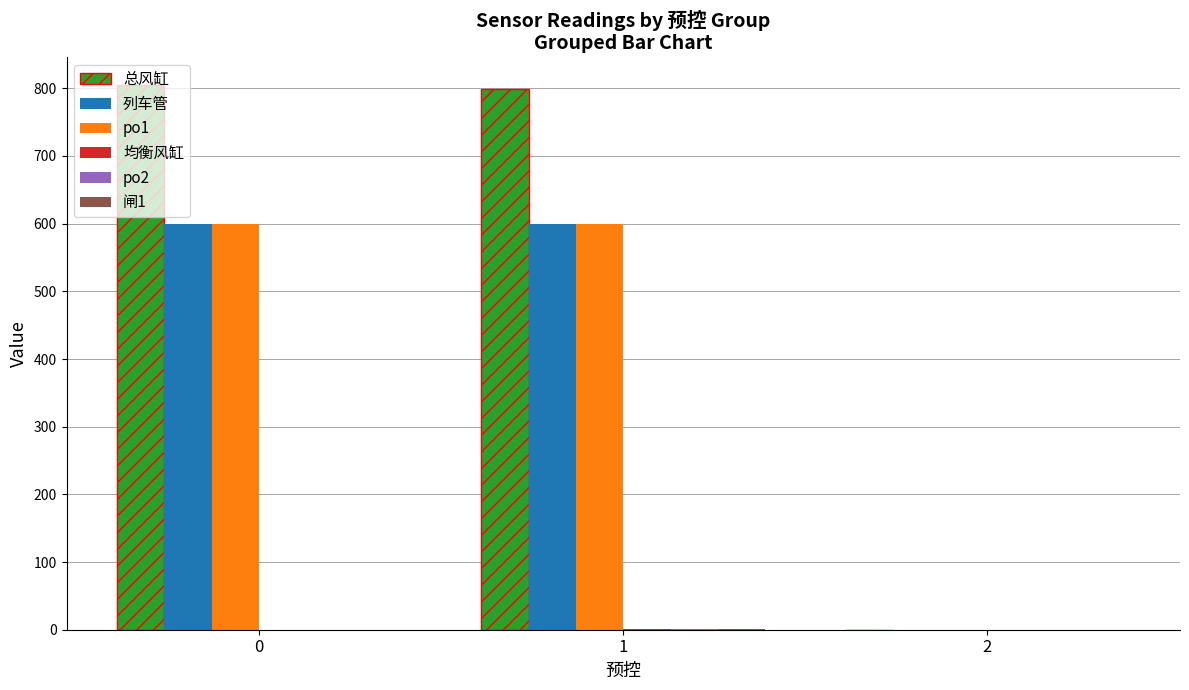

Which series has the largest total across all categories?

总风缸